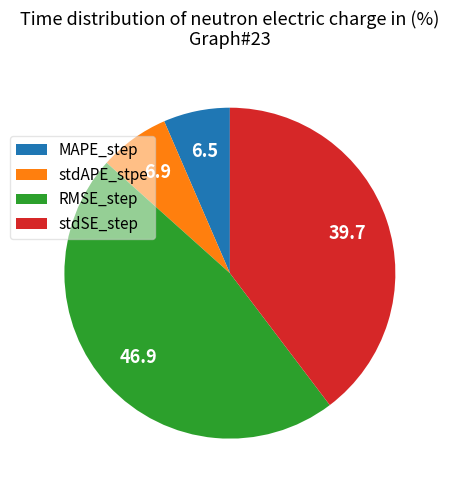

Between stdSE_step and RMSE_step, which is larger?

RMSE_step